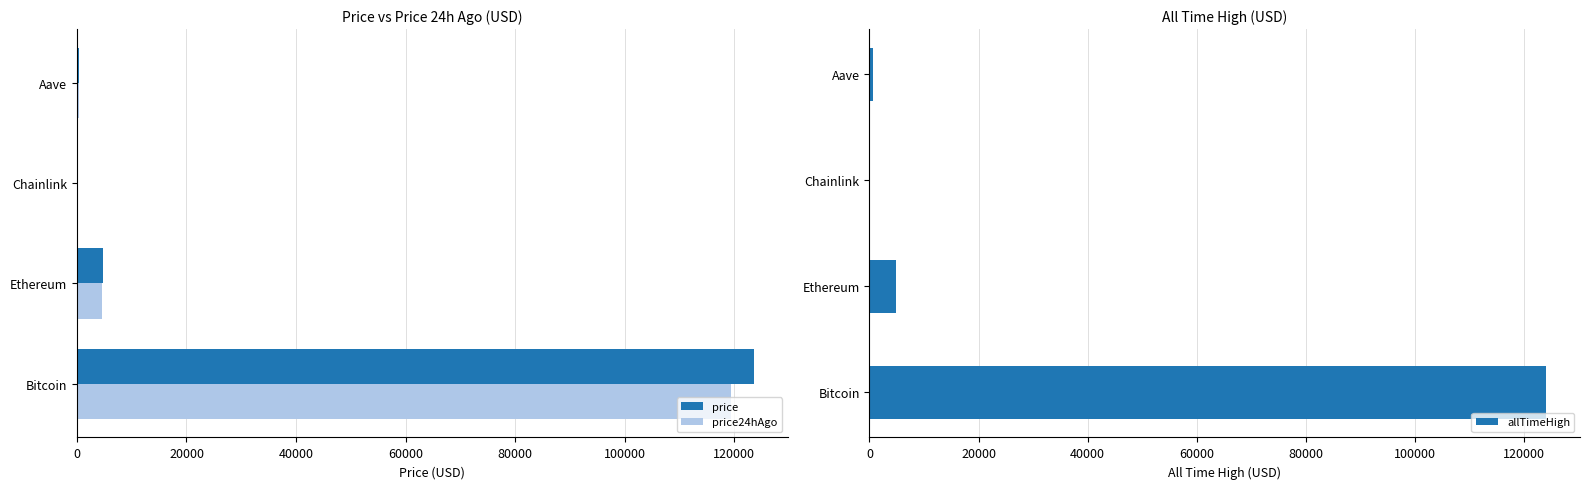

Which category has the highest value in the price24hAgo series?

Bitcoin